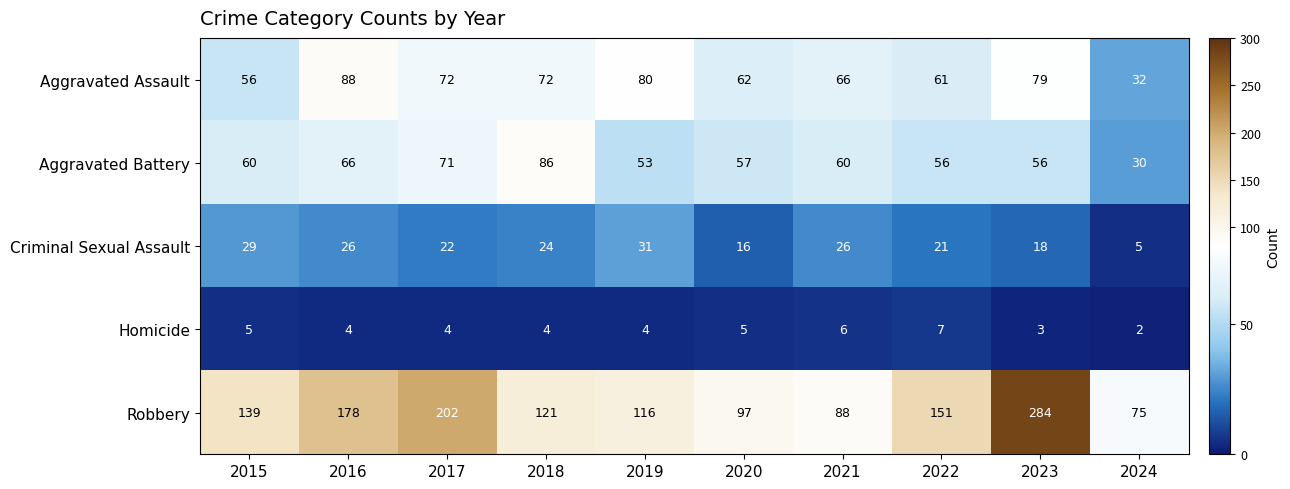

What is the difference between the second highest and minimum values in the Aggravated Assault series?

48